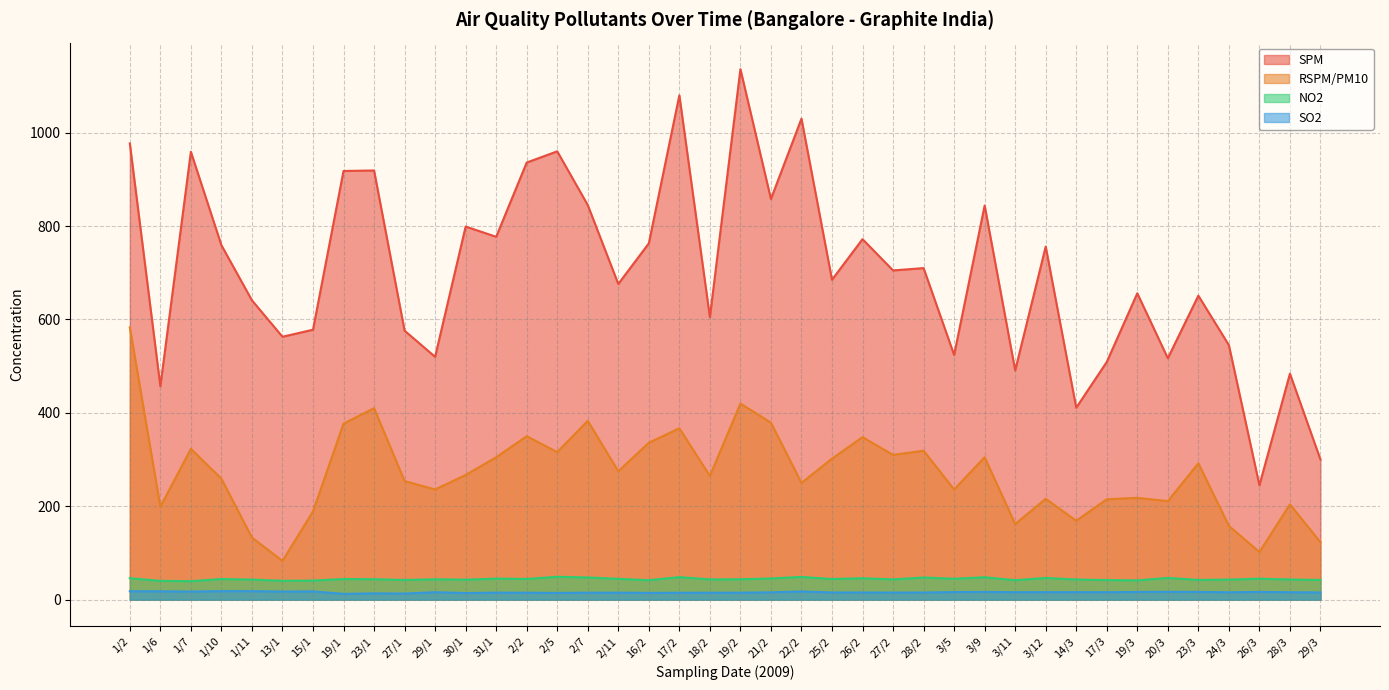

Reading left to right, what are all the values shown in this chart?

SPM: 1/2=977.0	1/6=457.0	1/7=959.0	1/10=759.0	1/11=641.0	13/1=563.0	15/1=578.0	19/1=918.0	23/1=919.0	27/1=576.0	29/1=520.0	30/1=799.0	31/1=777.0	2/2=936.0	2/5=960.0	2/7=845.0	2/11=676.0	16/2=763.0	17/2=1080.0	18/2=605.0	19/2=1136.0	21/2=858.0	22/2=1030.0	25/2=685.0	26/2=772.0	27/2=705.0	28/2=710.0	3/5=524.0	3/9=844.0	3/11=491.0	3/12=756.0	14/3=411.0	17/3=509.0	19/3=656.0	20/3=517.0	23/3=651.0	24/3=545.0	26/3=245.0	28/3=484.0	29/3=300.0
RSPM/PM10: 1/2=583.0	1/6=199.0	1/7=323.0	1/10=259.0	1/11=133.0	13/1=83.0	15/1=189.0	19/1=377.0	23/1=410.0	27/1=254.0	29/1=236.0	30/1=267.0	31/1=305.0	2/2=350.0	2/5=316.0	2/7=383.0	2/11=275.0	16/2=336.0	17/2=367.0	18/2=265.0	19/2=420.0	21/2=379.0	22/2=250.0	25/2=302.0	26/2=348.0	27/2=310.0	28/2=319.0	3/5=236.0	3/9=305.0	3/11=162.0	3/12=216.0	14/3=169.0	17/3=215.0	19/3=218.0	20/3=211.0	23/3=292.0	24/3=158.0	26/3=102.0	28/3=204.0	29/3=123.0
NO2: 1/2=45.9	1/6=40.3	1/7=39.6	1/10=44.2	1/11=42.9	13/1=40.4	15/1=40.9	19/1=44.2	23/1=43.8	27/1=42.2	29/1=43.6	30/1=42.8	31/1=45.1	2/2=44.3	2/5=49.0	2/7=47.6	2/11=44.6	16/2=41.7	17/2=48.3	18/2=43.4	19/2=43.7	21/2=45.4	22/2=48.7	25/2=44.2	26/2=45.9	27/2=43.4	28/2=47.4	3/5=44.8	3/9=48.0	3/11=41.7	3/12=46.5	14/3=43.1	17/3=42.0	19/3=41.3	20/3=46.5	23/3=42.3	24/3=43.0	26/3=44.9	28/3=43.2	29/3=42.2
SO2: 1/2=18.0	1/6=17.9	1/7=17.4	1/10=18.2	1/11=18.2	13/1=17.4	15/1=17.7	19/1=12.4	23/1=13.5	27/1=13.1	29/1=16.0	30/1=14.2	31/1=15.1	2/2=14.9	2/5=14.5	2/7=15.0	2/11=15.0	16/2=14.6	17/2=14.8	18/2=14.9	19/2=15.0	21/2=15.7	22/2=17.6	25/2=15.4	26/2=15.4	27/2=15.2	28/2=15.3	3/5=16.3	3/9=16.6	3/11=16.0	3/12=16.1	14/3=16.1	17/3=16.0	19/3=16.5	20/3=16.8	23/3=16.6	24/3=15.8	26/3=16.6	28/3=15.9	29/3=15.5